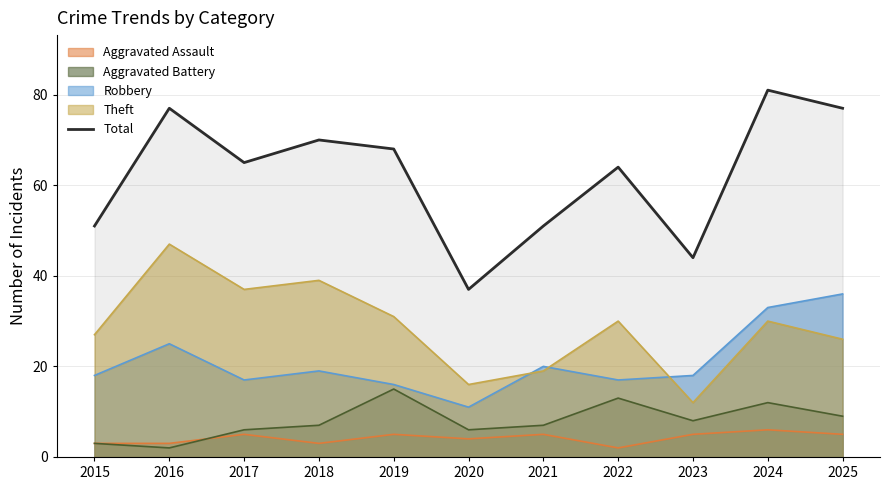

How many interior local valleys (lower than both neighbors) does the data have?

3